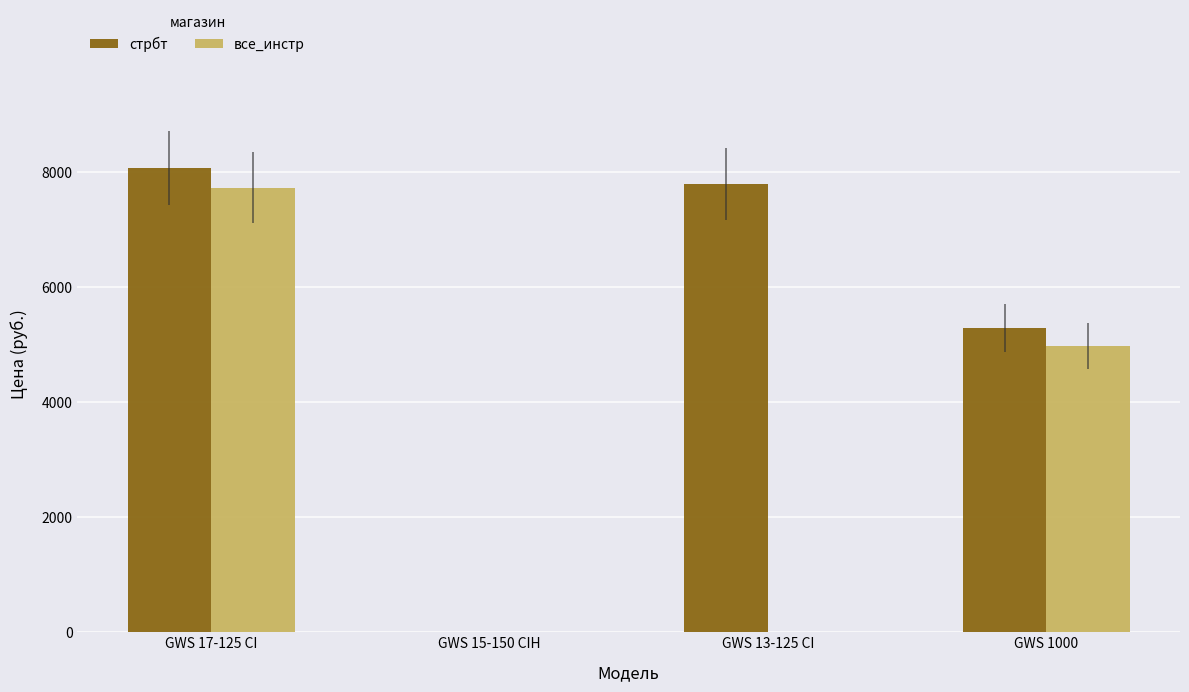

True or false: все_инстр has a value of 0 at GWS 15-150 CIH.

True